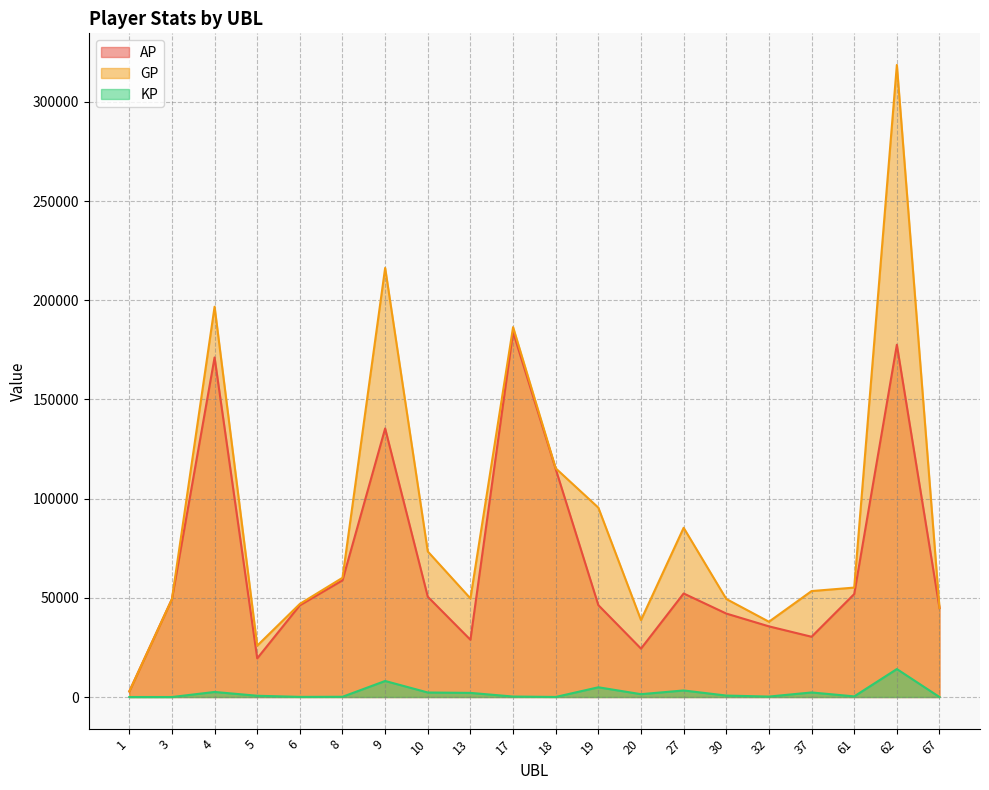

What is the spread (max minus min) of values at 1?

2816.0